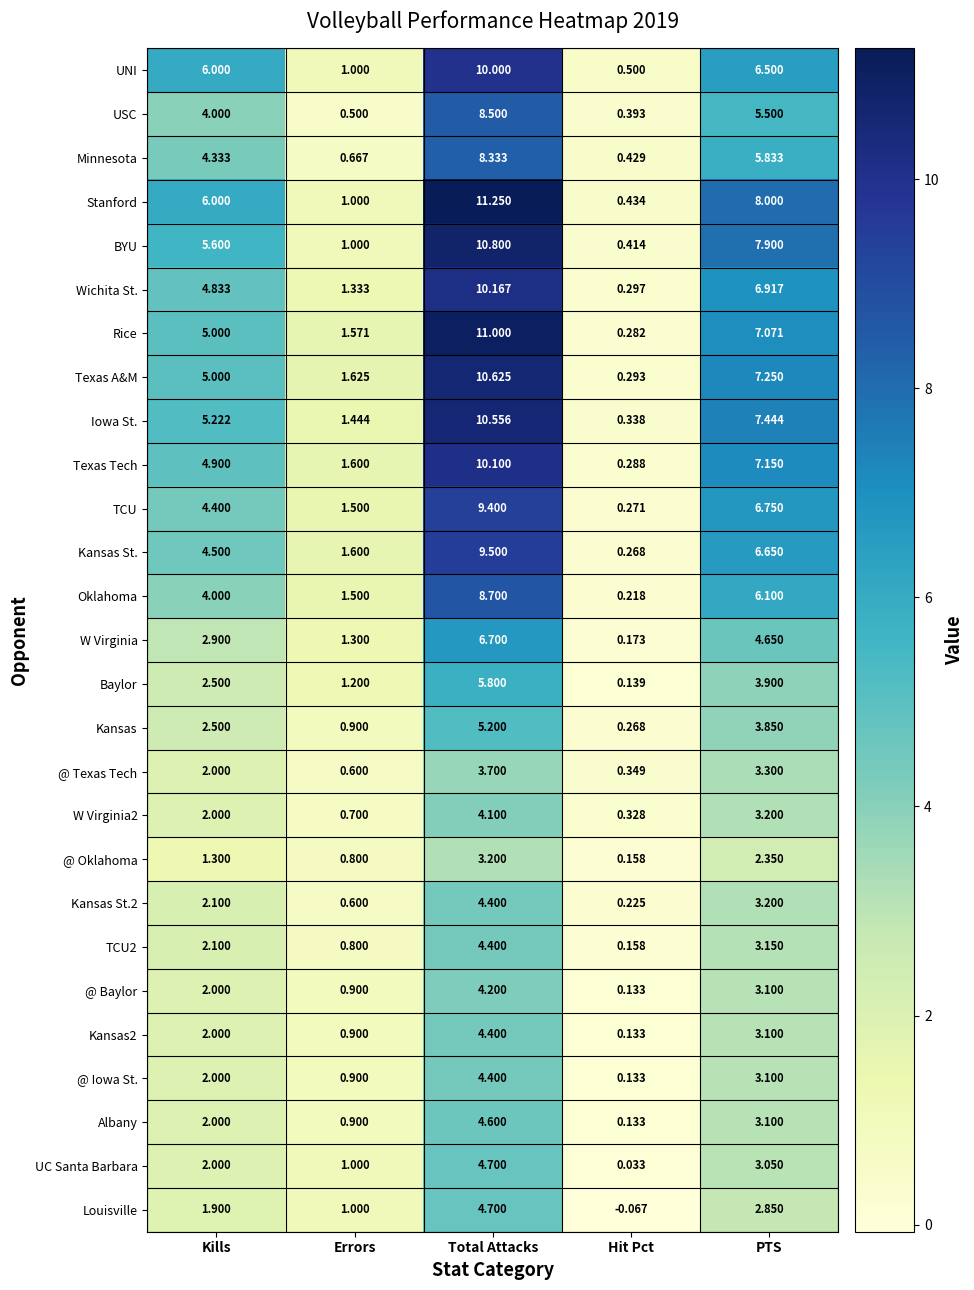

At which category is the sum across all series the highest?

Total Attacks